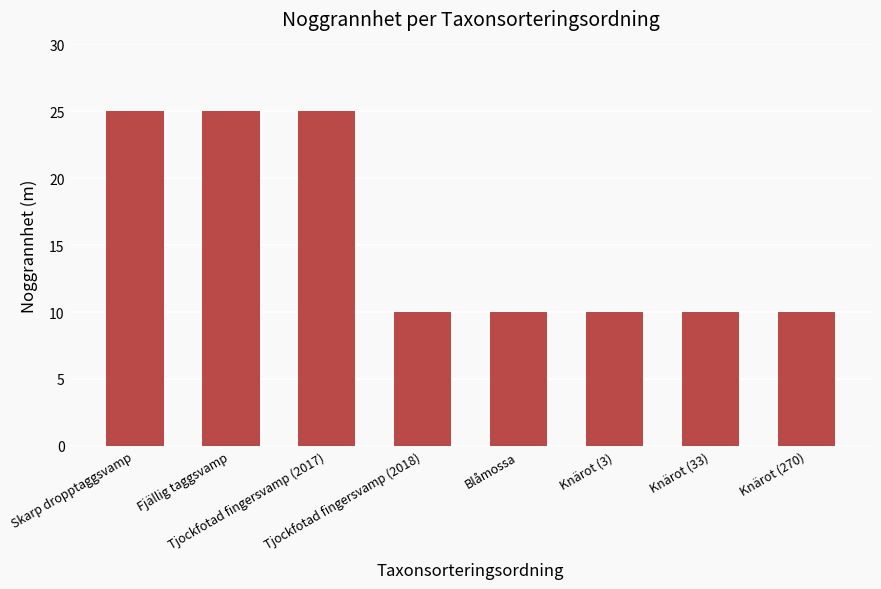

Which has a higher value, Knärot (270) or Fjällig taggsvamp?

Fjällig taggsvamp